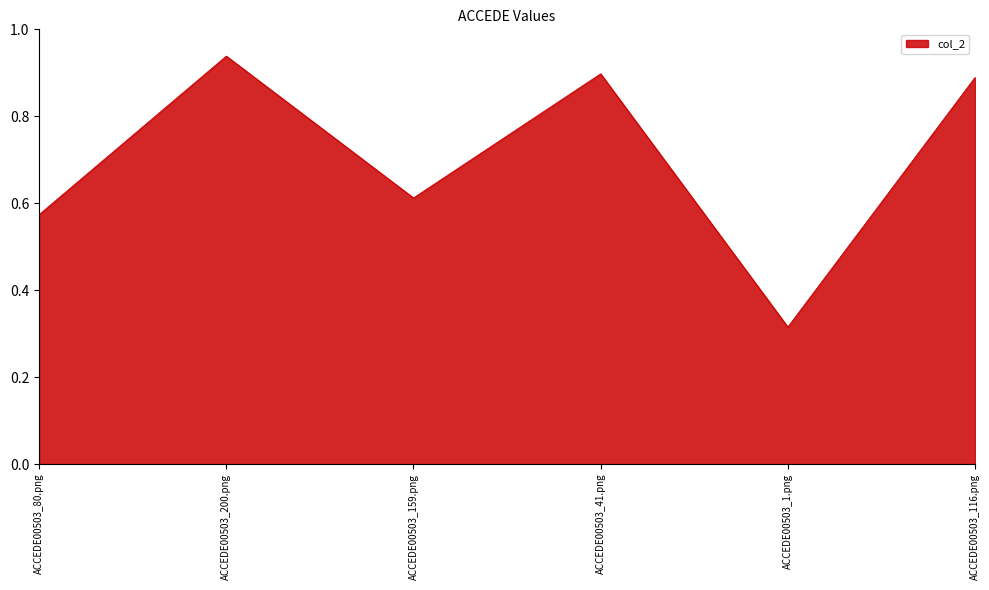

What position from the right is ACCEDE00503_1.png?

2